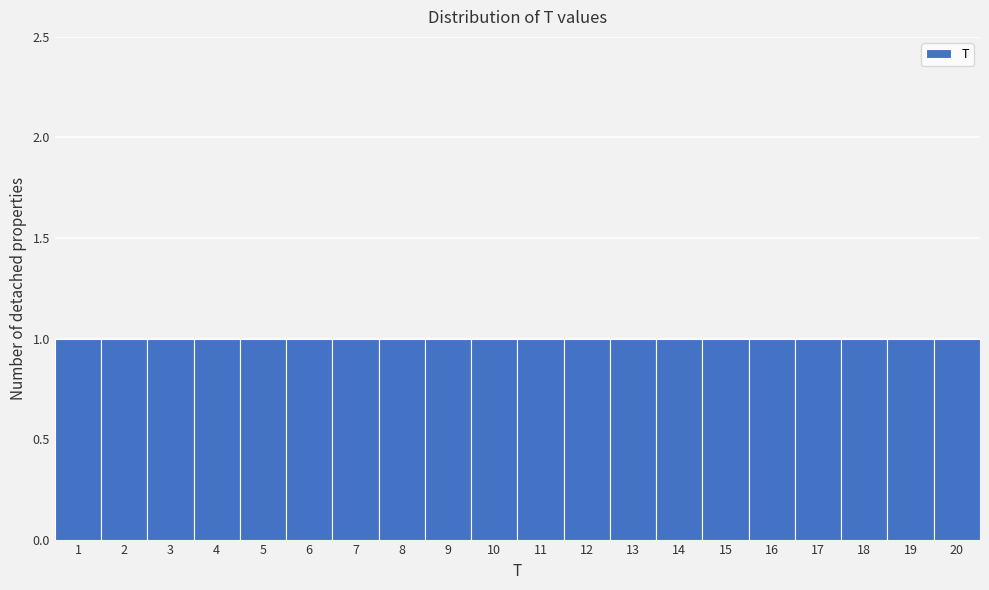

Reading left to right, list every bar in this chart as the range it spans on the x-axis followed by its height. The values are not printed on the chart, so give them approximately, as read against the axis.

0.5 to 1.5: 1
1.5 to 2.5: 1
2.5 to 3.5: 1
3.5 to 4.5: 1
4.5 to 5.5: 1
5.5 to 6.5: 1
6.5 to 7.5: 1
7.5 to 8.5: 1
8.5 to 9.5: 1
9.5 to 10.5: 1
10.5 to 11.5: 1
11.5 to 12.5: 1
12.5 to 13.5: 1
13.5 to 14.5: 1
14.5 to 15.5: 1
15.5 to 16.5: 1
16.5 to 17.5: 1
17.5 to 18.5: 1
18.5 to 19.5: 1
19.5 to 20.5: 1